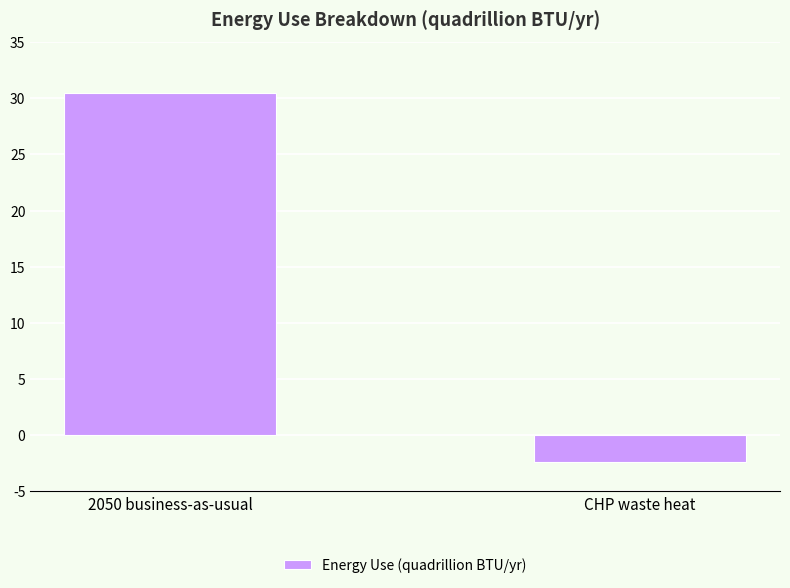

Reading left to right, what are all the values shown in this chart?

30.5	-2.4